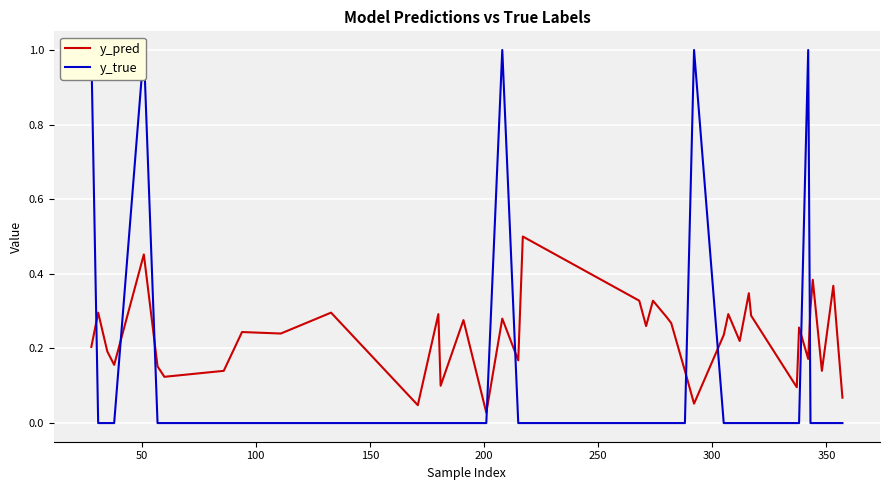

How many distinct data groups are displayed?

2